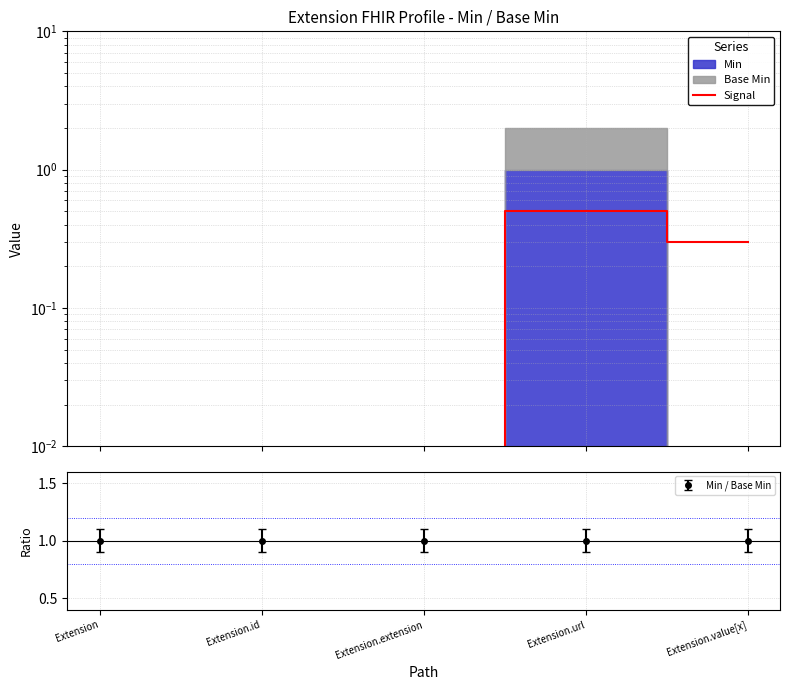

The value at Extension is 0.2. True or false?

False